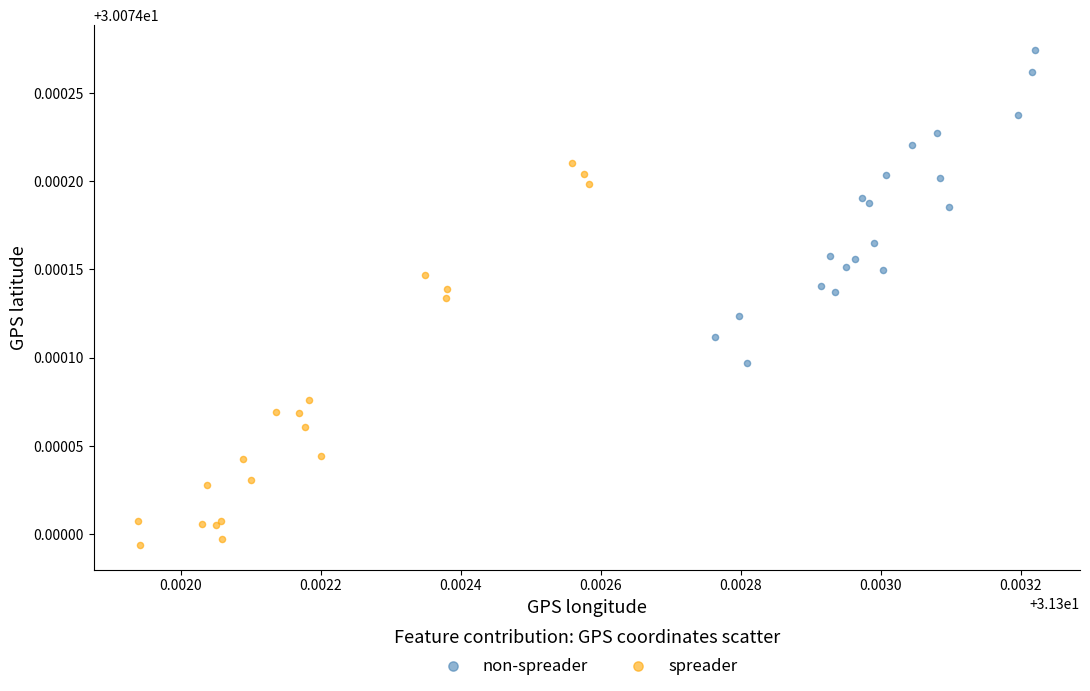

Which series contains the highest Y value?

non-spreader